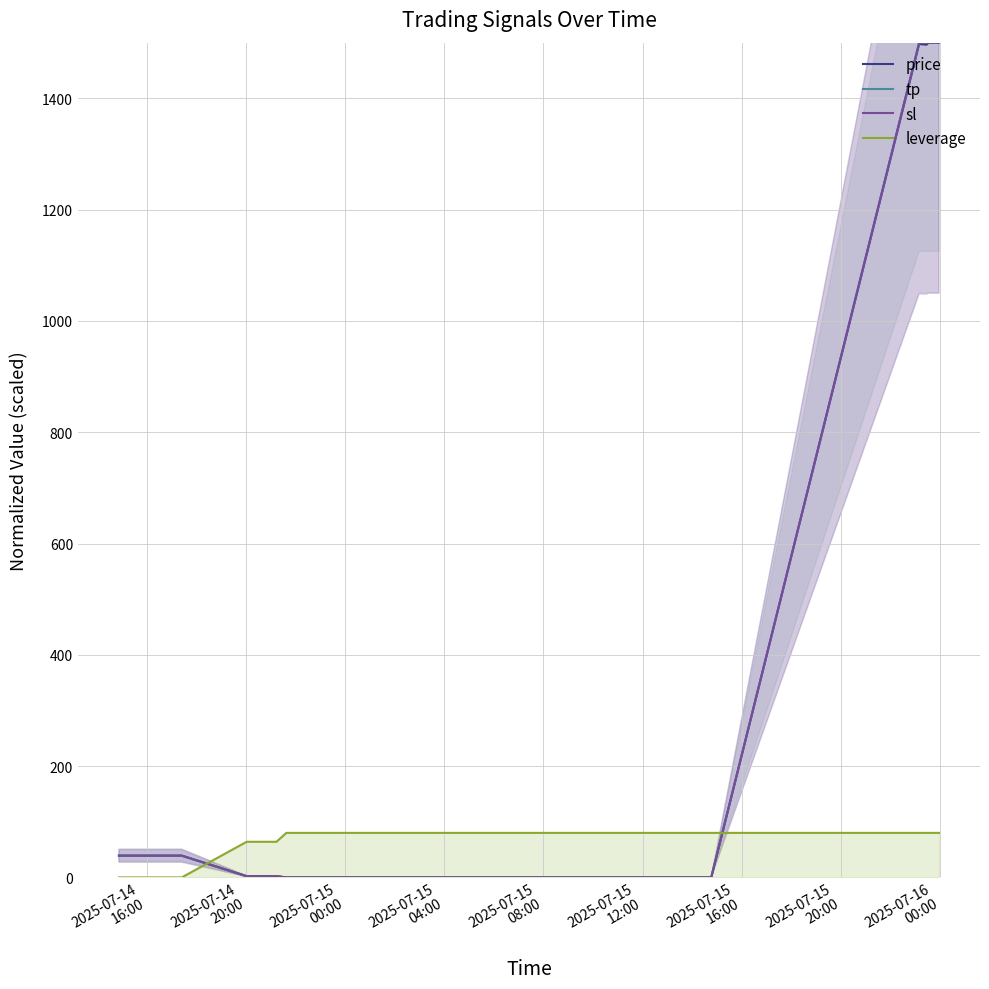

Which series has the largest total across all categories?

sl